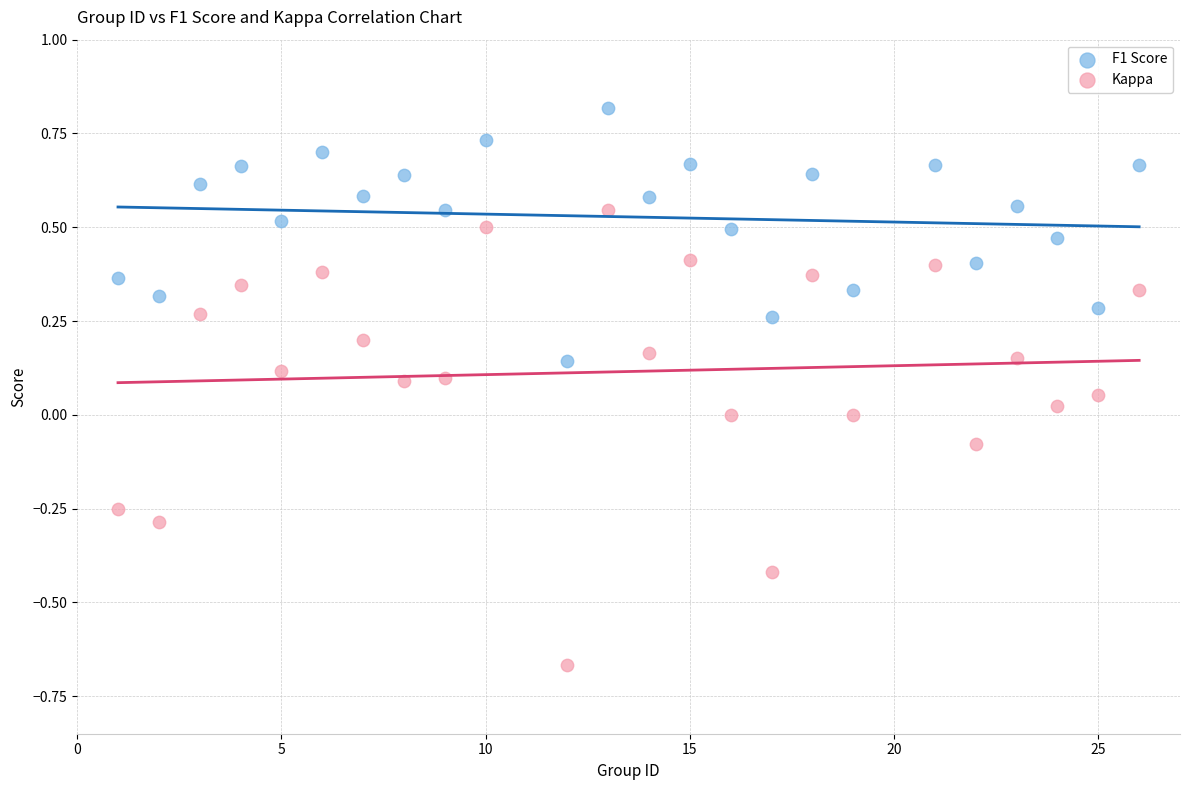

Across all data points, what is the range of Y values (max minus min)?

1.5